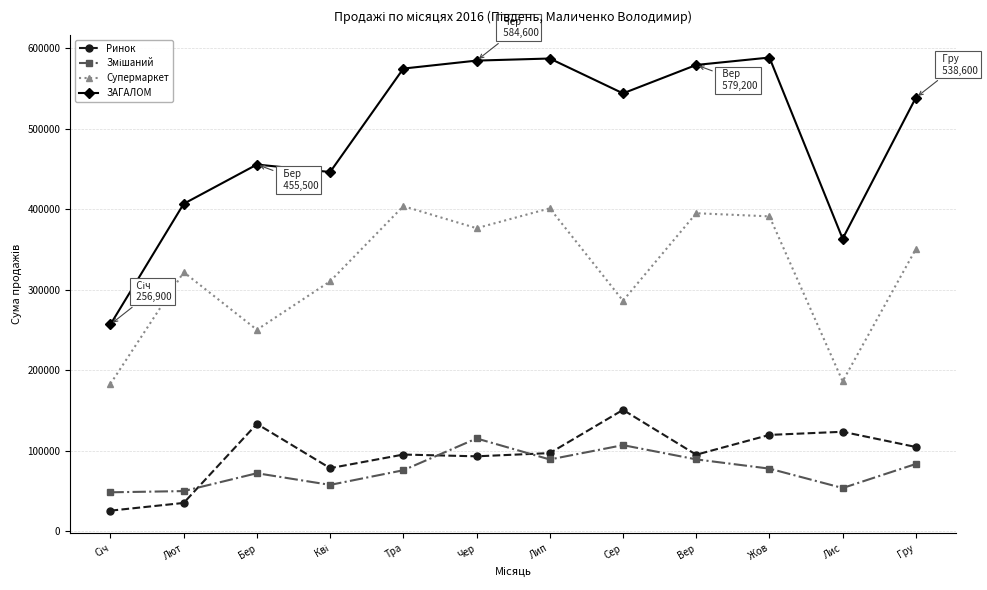

Which series changed the most between Вер and Гру?

Супермаркет